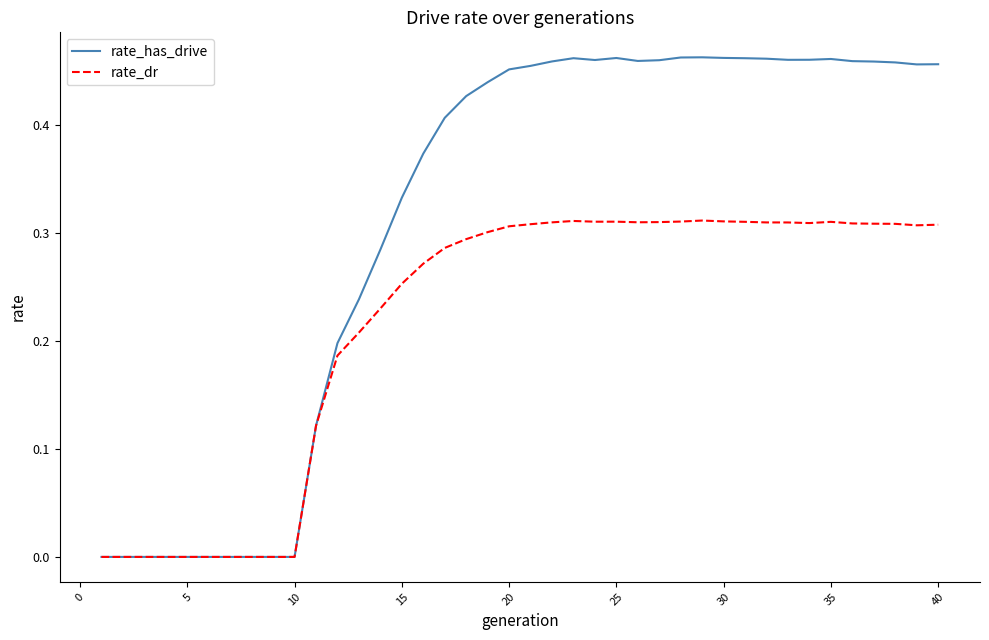

Which series has the largest total across all categories?

rate_has_drive